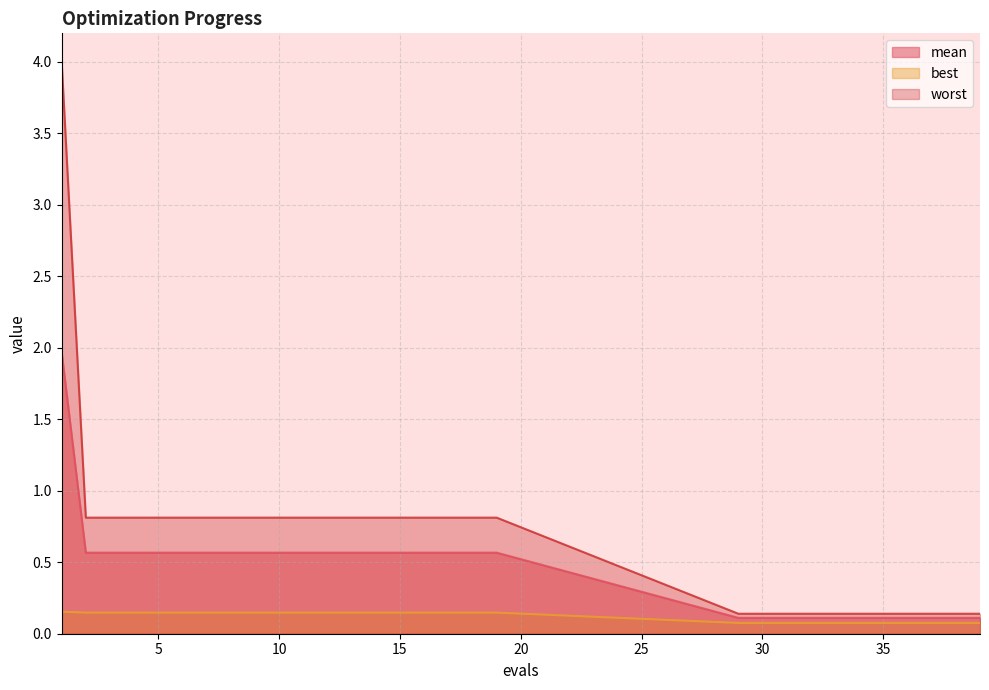

Where is worst nearest to the value 2?

2